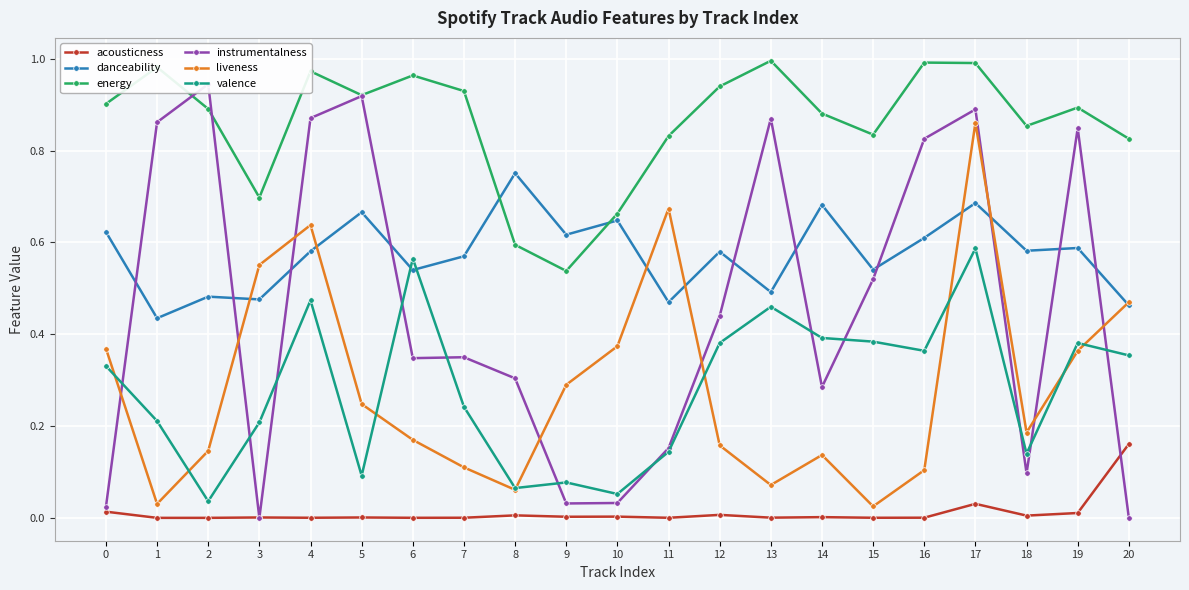

At 3, list the series in order from smallest to largest.

instrumentalness, acousticness, valence, danceability, liveness, energy